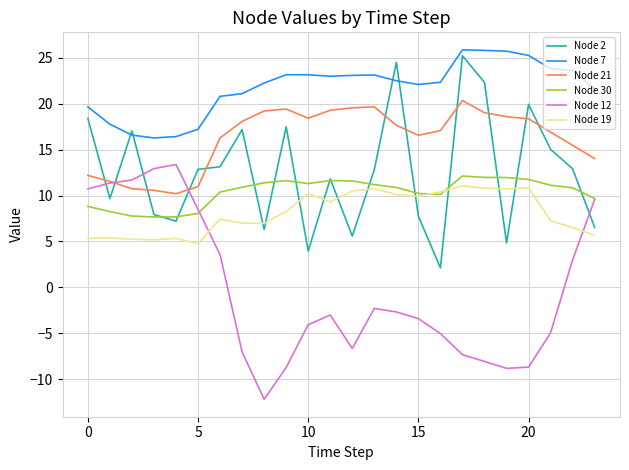

What is the maximum value for Node 21?

20.3